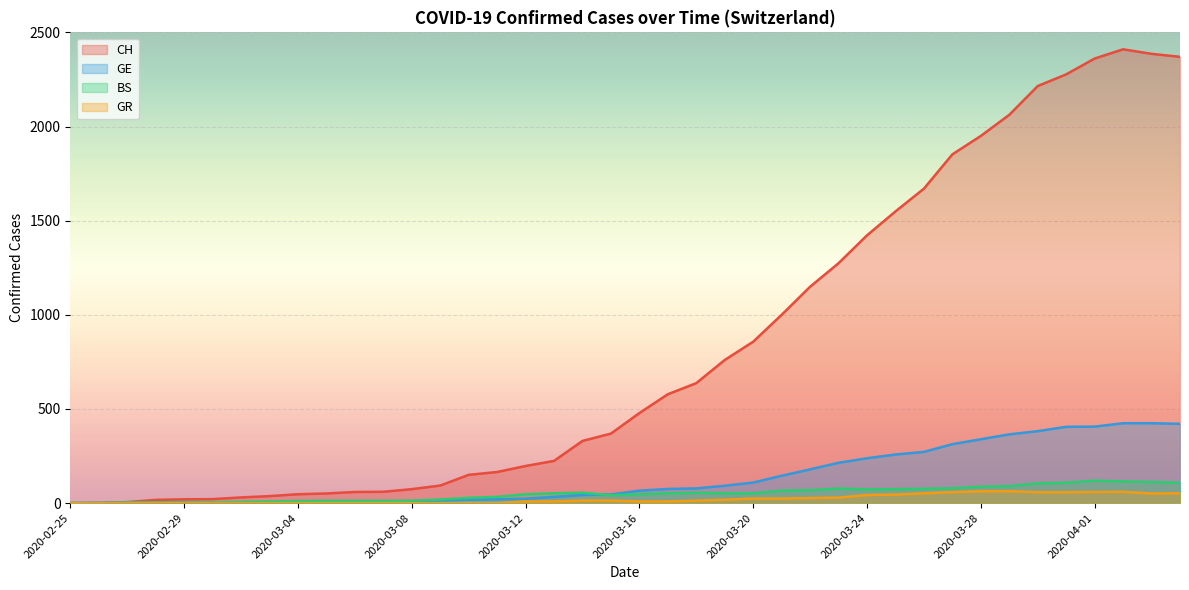

How many data points in BS are above 52?

17